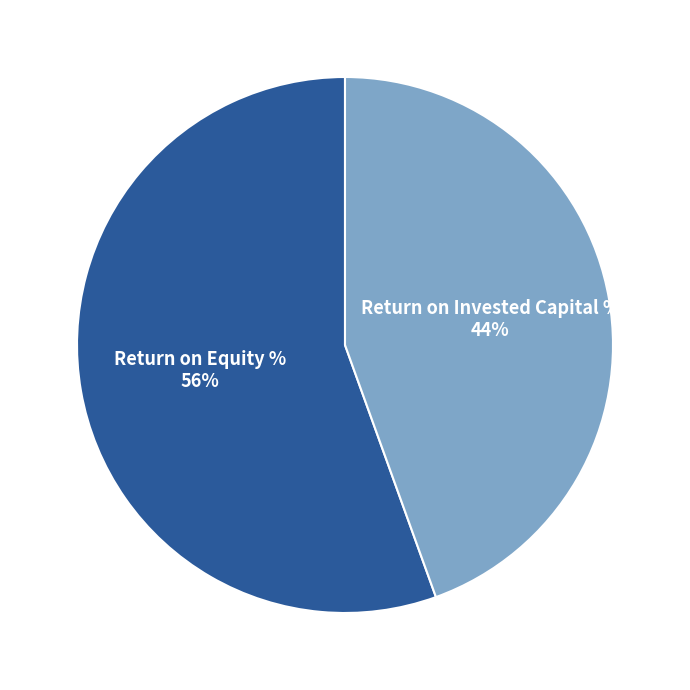

To the nearest percent, what is the average slice percentage?

50%